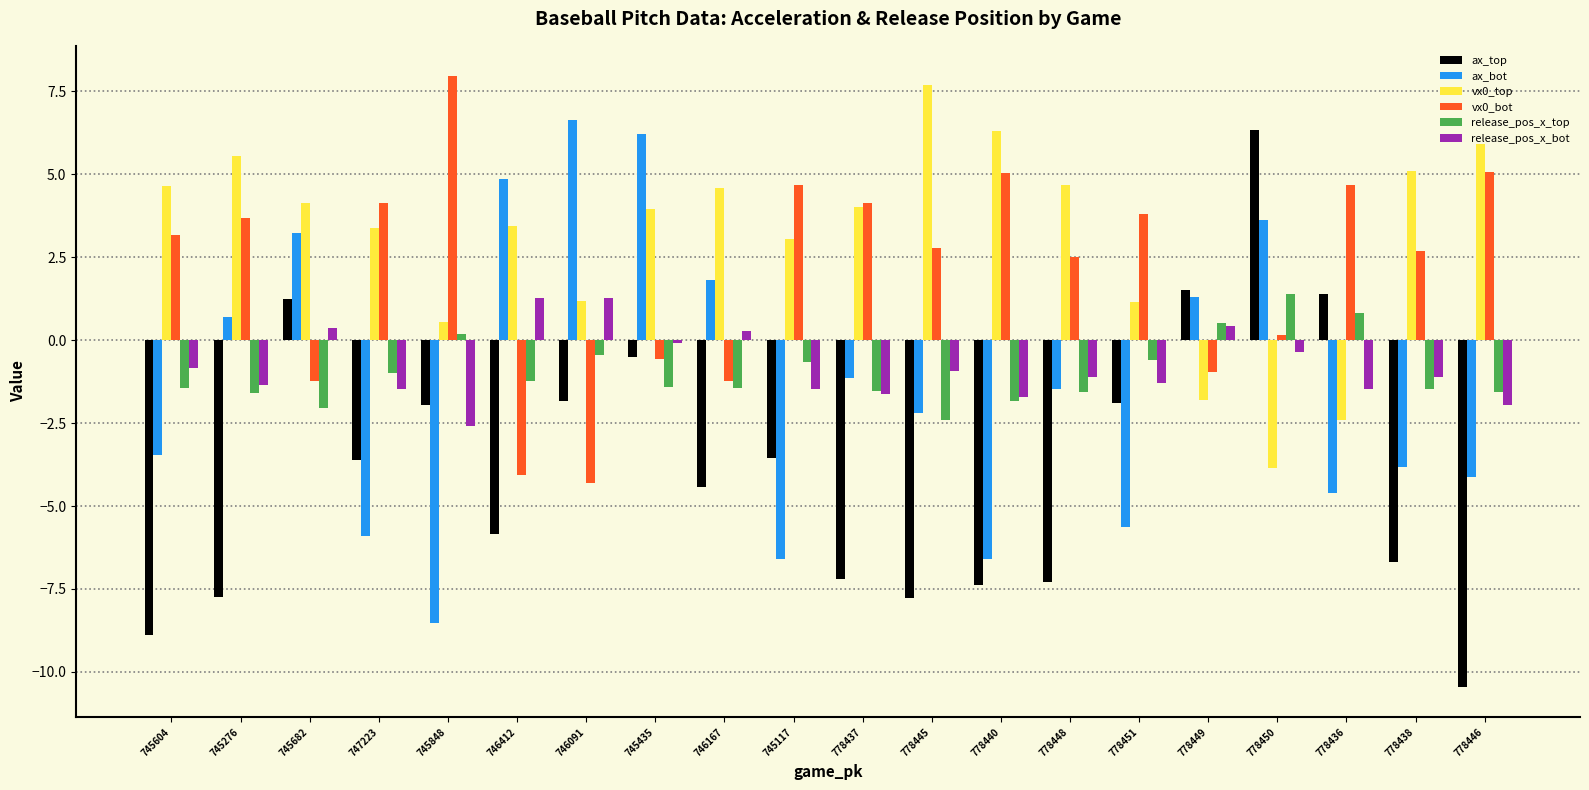

True or false: release_pos_x_top has a value of -1.2 at 778440.

False